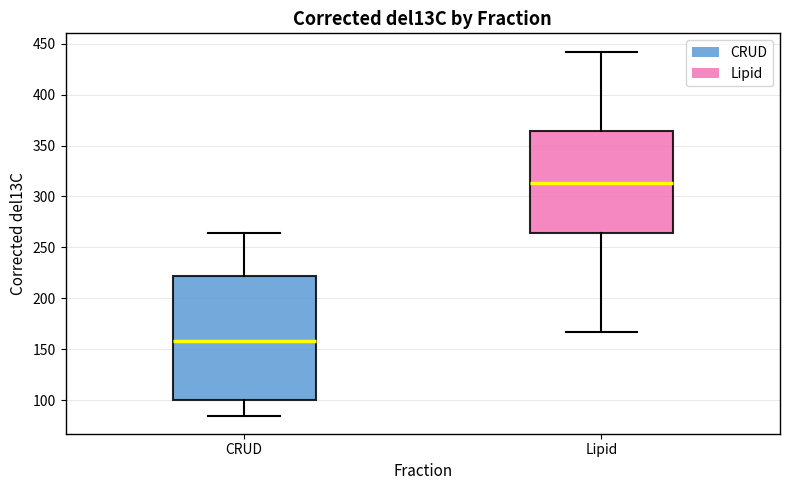

Reading left to right, read every box against the y-axis: the position of its median line, the range the box covers, and the ends of its whiskers. The values are not printed on the chart, so give them approximately, as read against the axis.

CRUD: median 160, box 100 to 220, whiskers 85 to 265
Lipid: median 315, box 265 to 365, whiskers 165 to 440